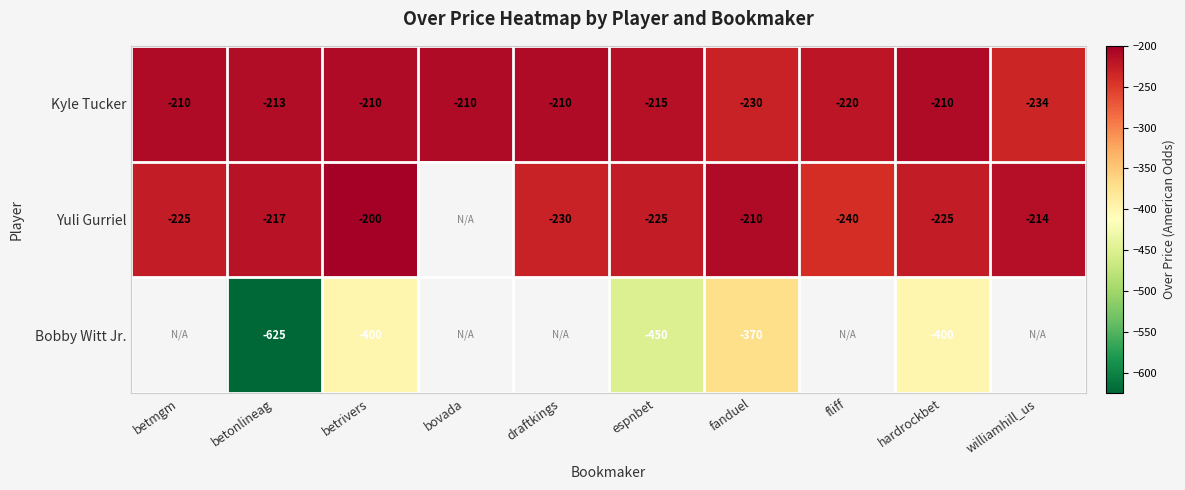

The value of Kyle Tucker at draftkings is -210. True or false?

True